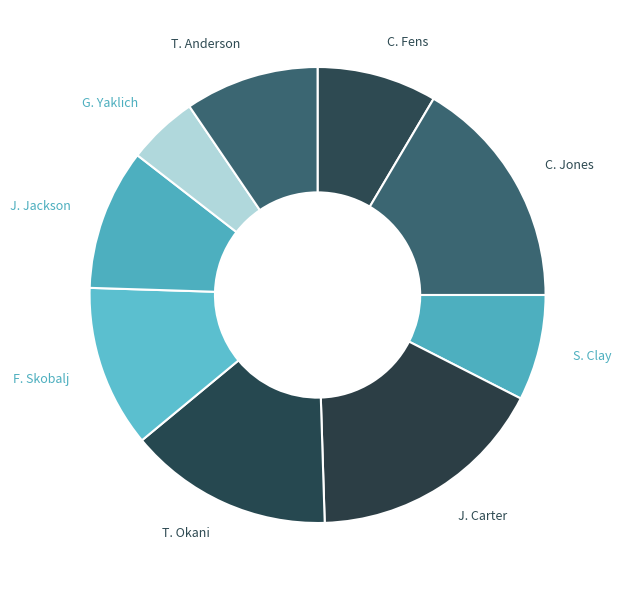

Count the number of slices in the pie.

9